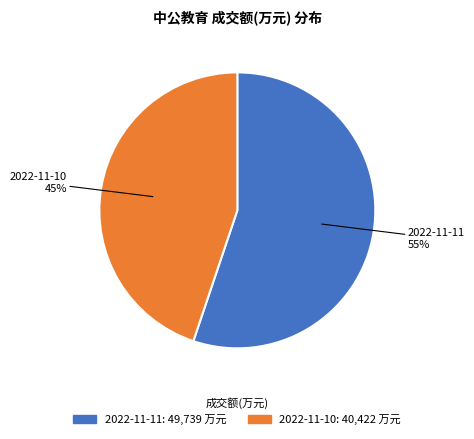

To the nearest percent, what percentage of the pie is 2022-11-10?

45%